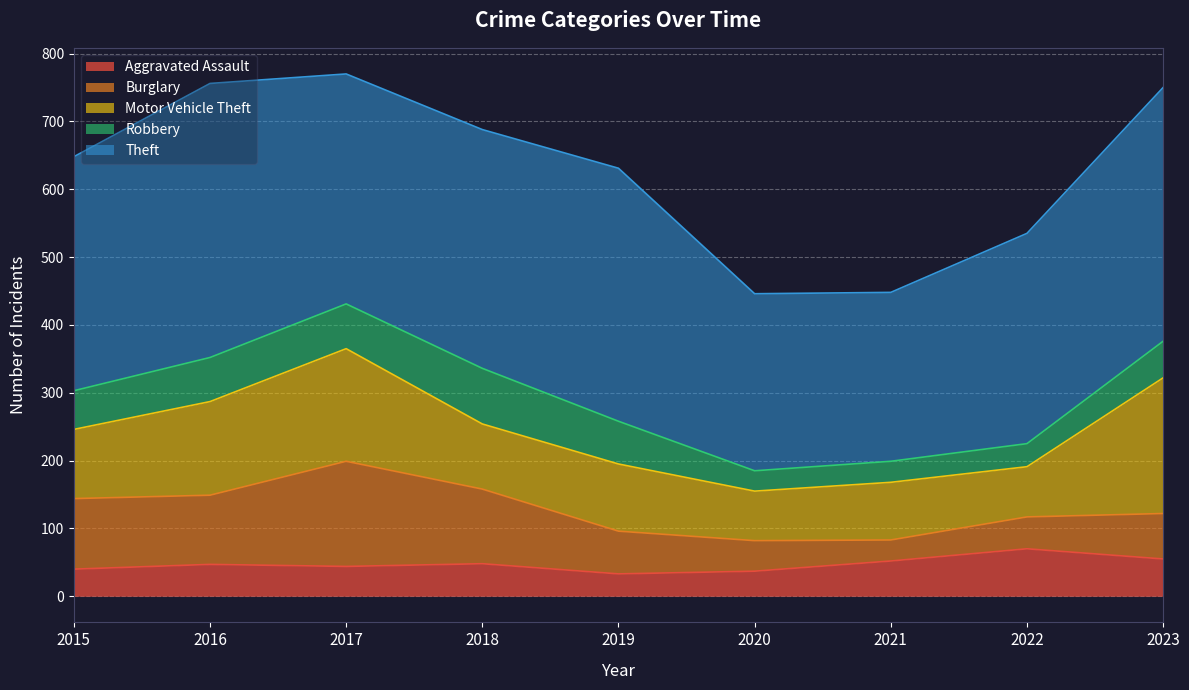

What is the greatest value displayed?

404